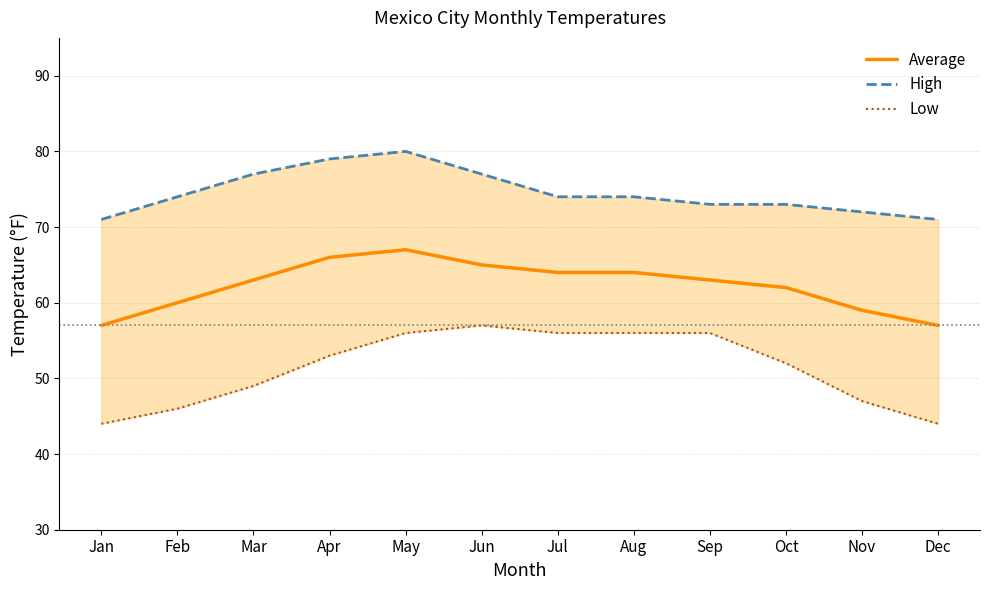

Which label corresponds to the smallest value in the chart?

Jan